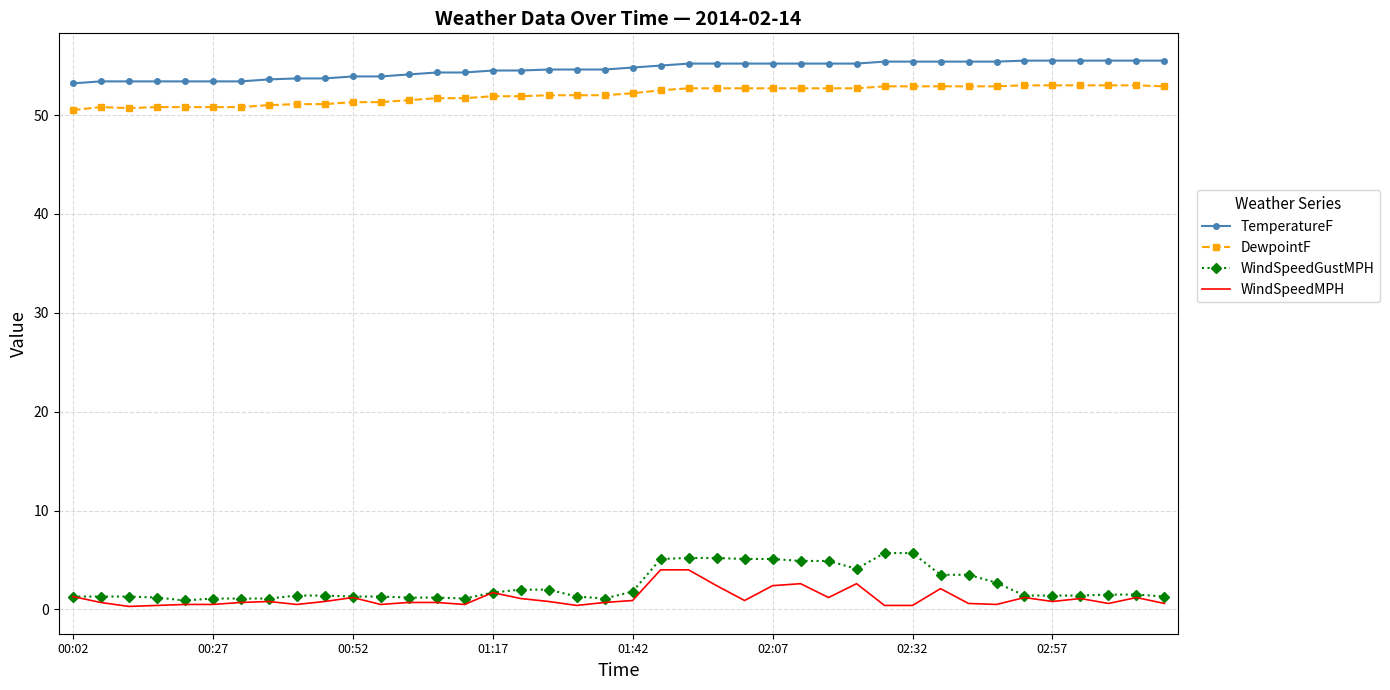

What is the lowest value of the TemperatureF series?

53.2